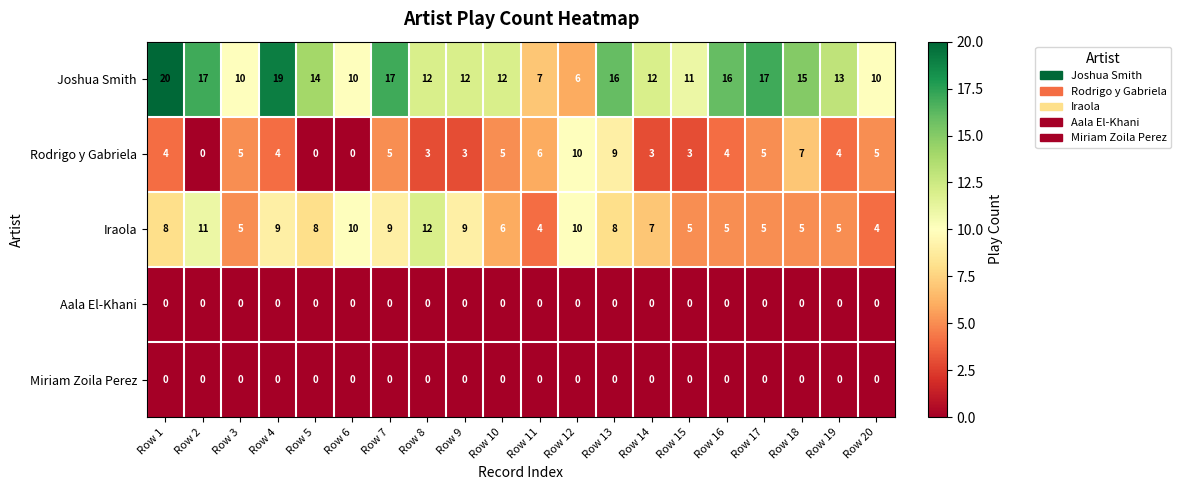

The Aala El-Khani series shows 0 at Row 17. True or false?

True